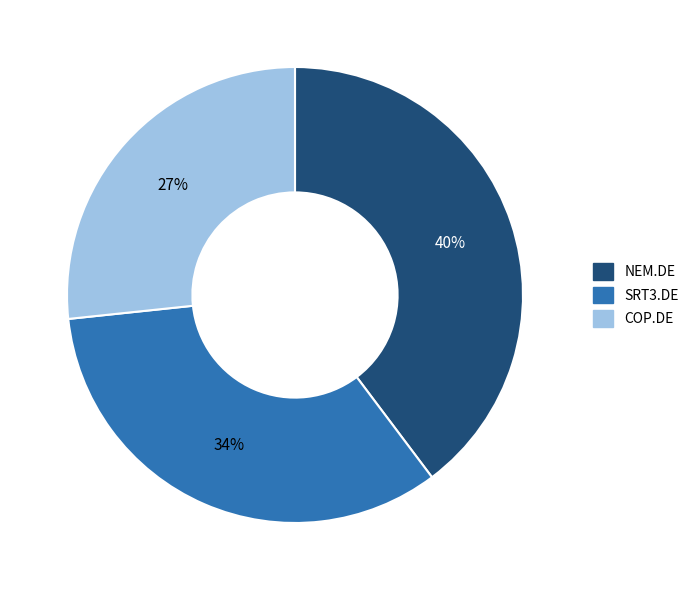

To the nearest percent, what portion does SRT3.DE represent?

34%